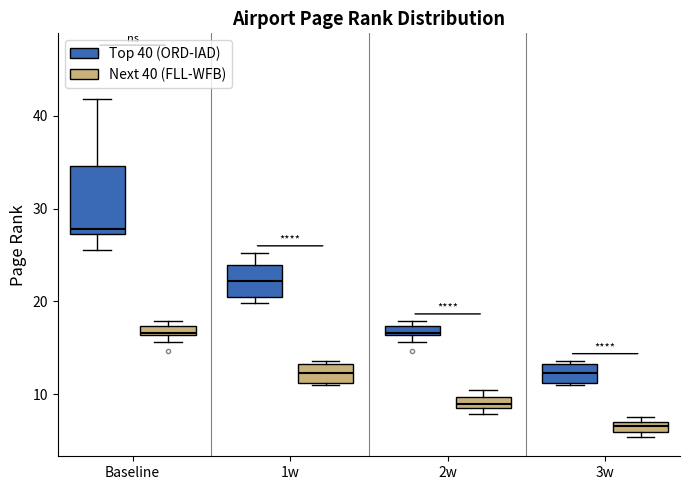

Where is the upper edge of the box for Baseline (Next 40 (FLL-WFB)) on the y-axis? The values are not printed on the chart, so give them approximately, as read against the axis.

17